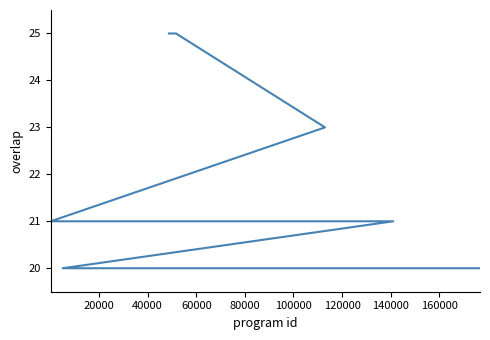

How many lines are shown in the chart?

1